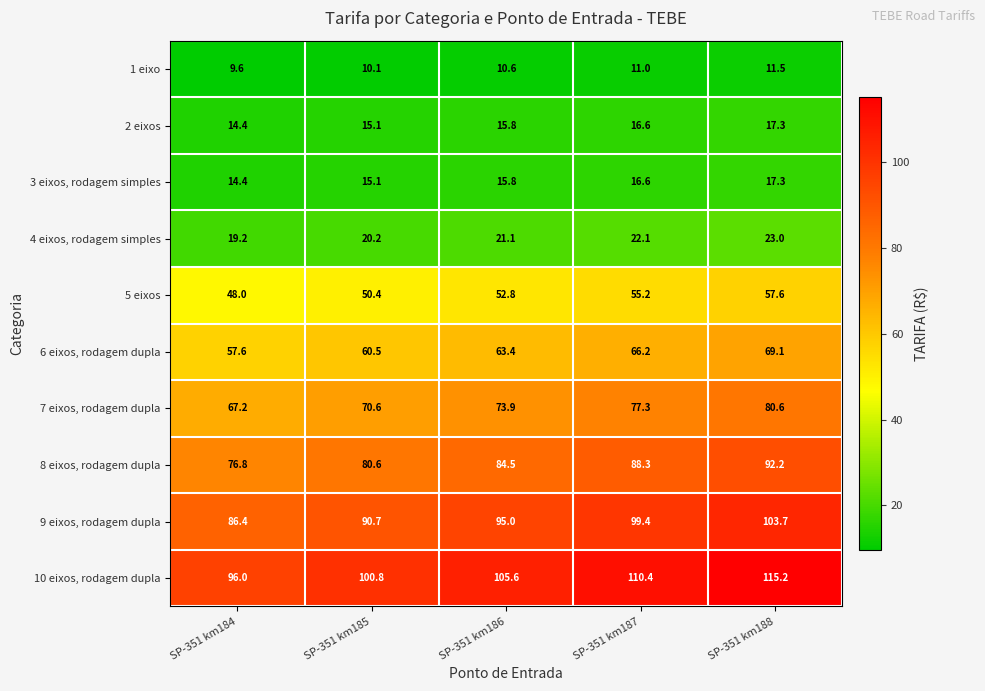

What is the spread (max minus min) of values at SP-351 km184?

86.4